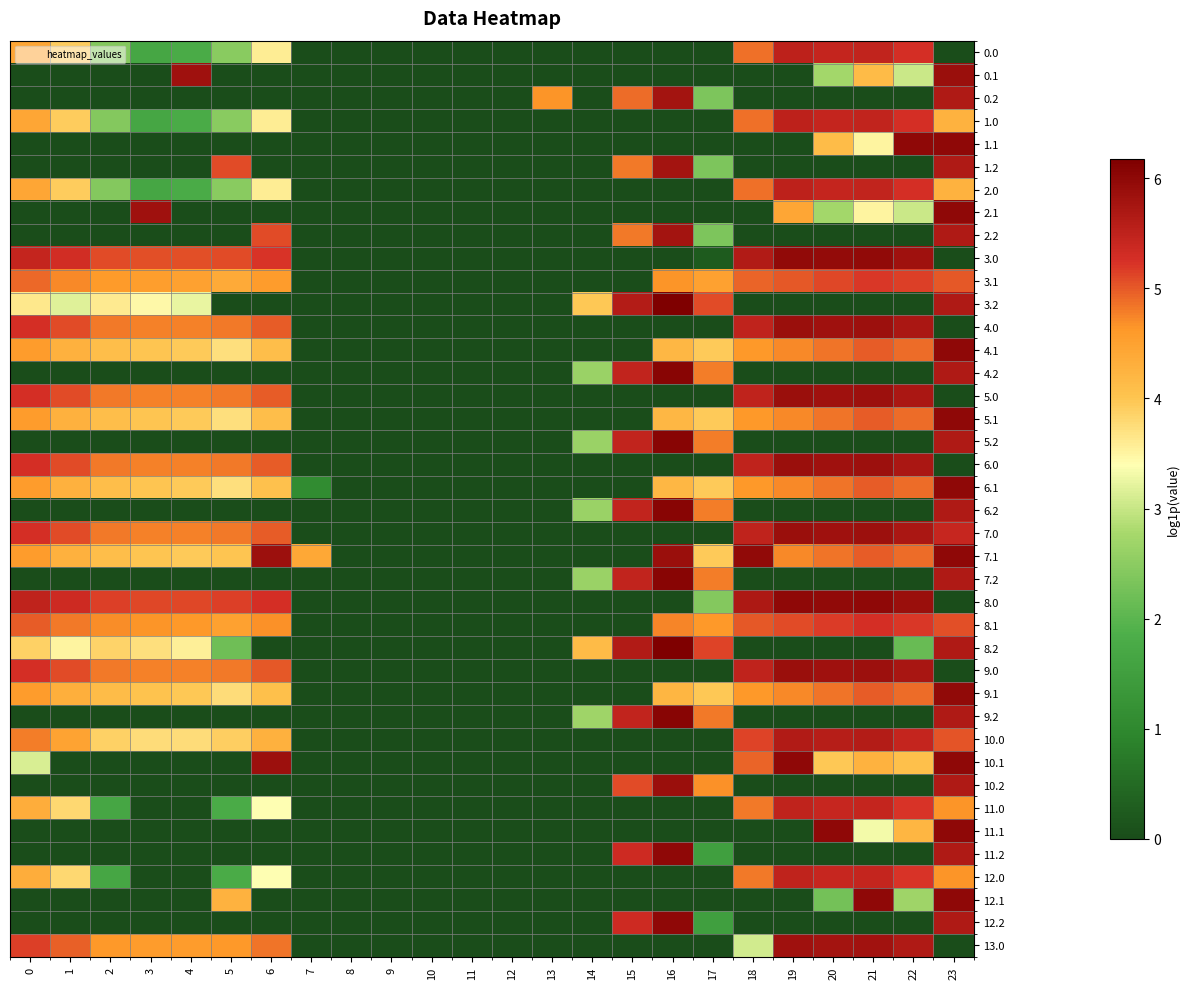

How many categories are shown in the chart?

24